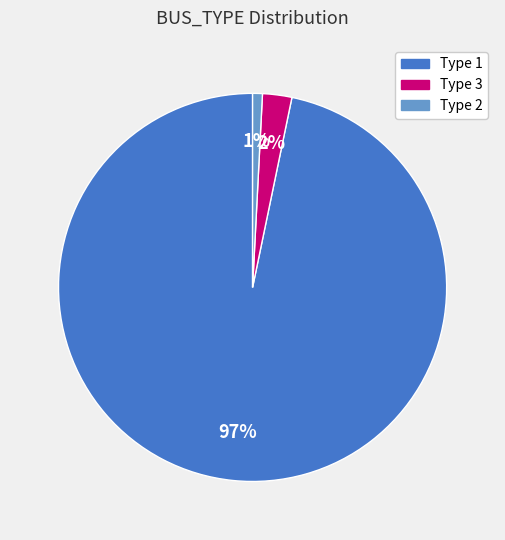

How many slices are in this pie chart?

3